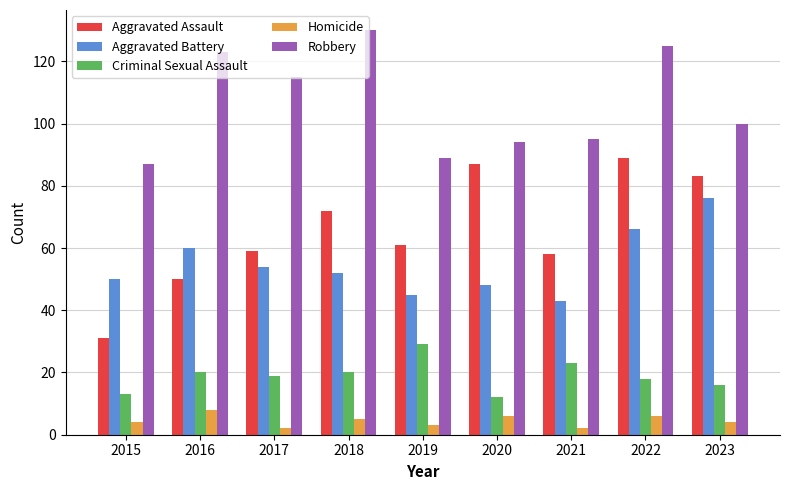

How many groups of bars are there?

9